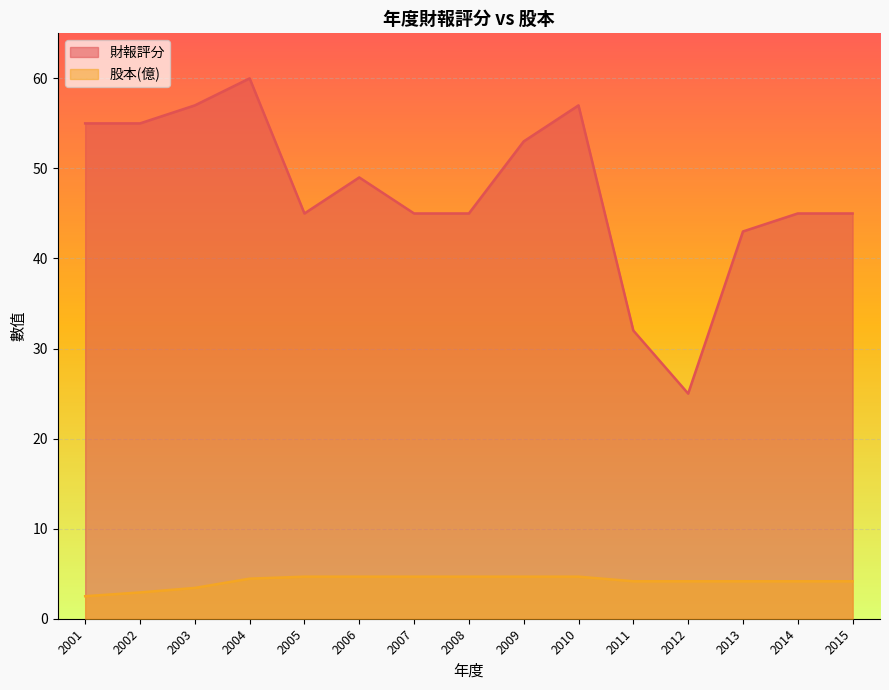

Is the value of 財報評分 at 2015 greater than the value of 股本(億) at 2011?

Yes